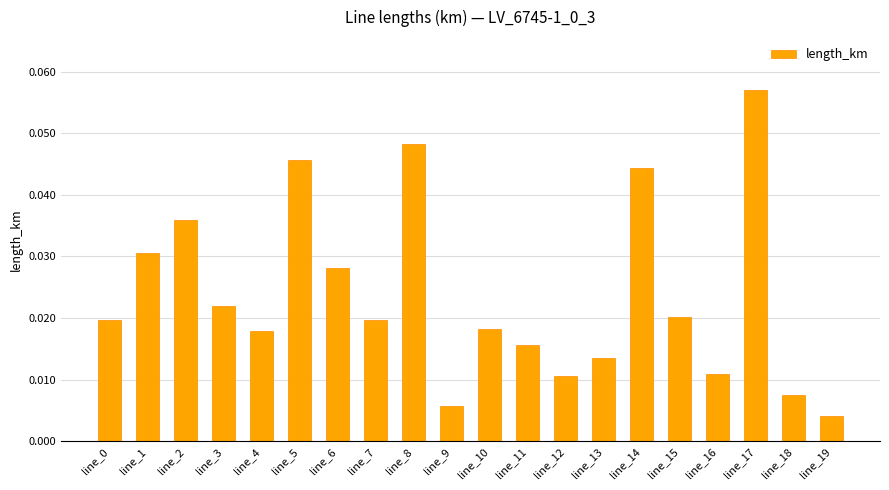

Which has a higher value, line_5 or line_9?

line_5